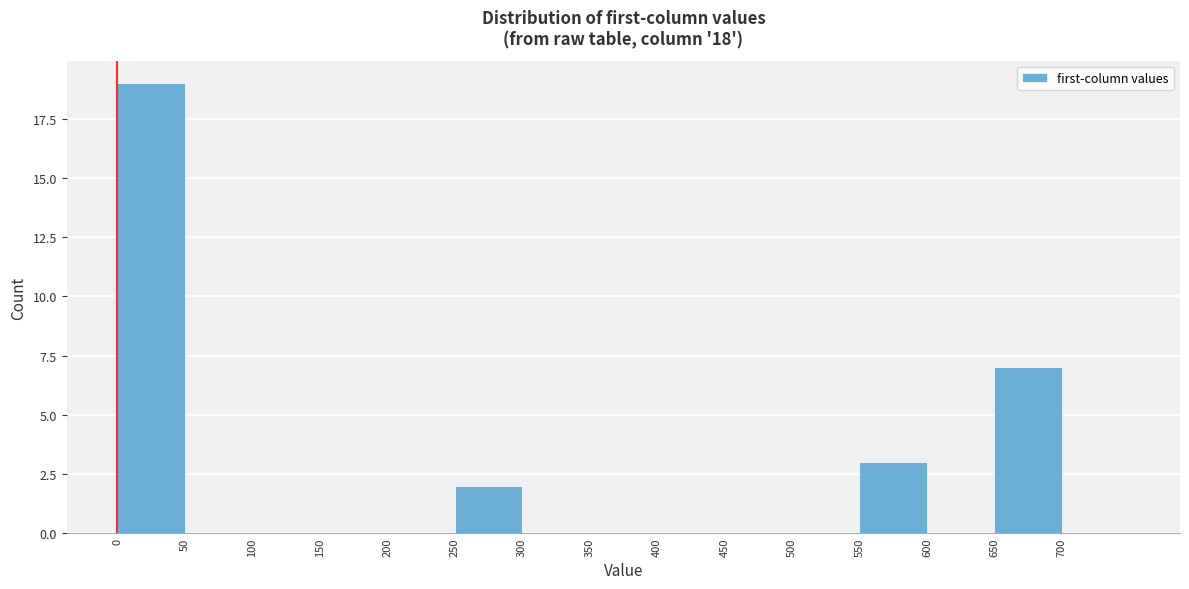

What is the height of the bar covering 550 to 600 on the x-axis? The values are not printed on the chart, so give them approximately, as read against the axis.

3